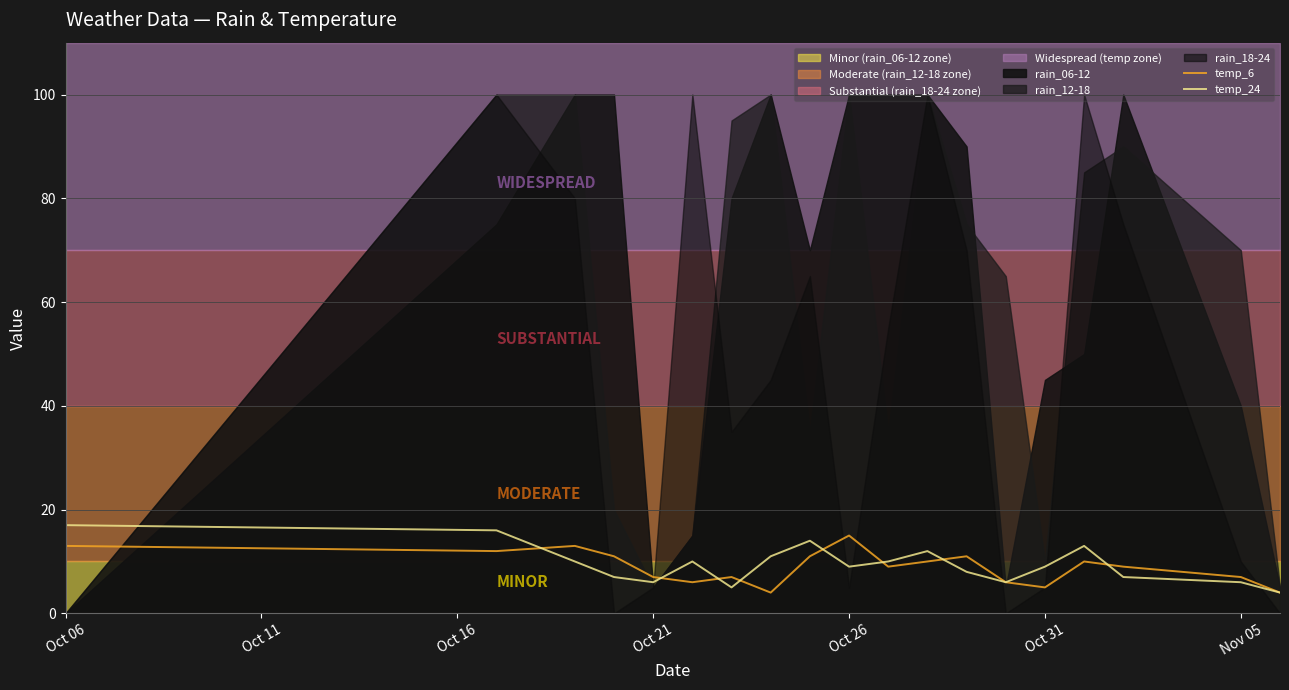

Where is the first local minimum for temp_24?

Oct 21